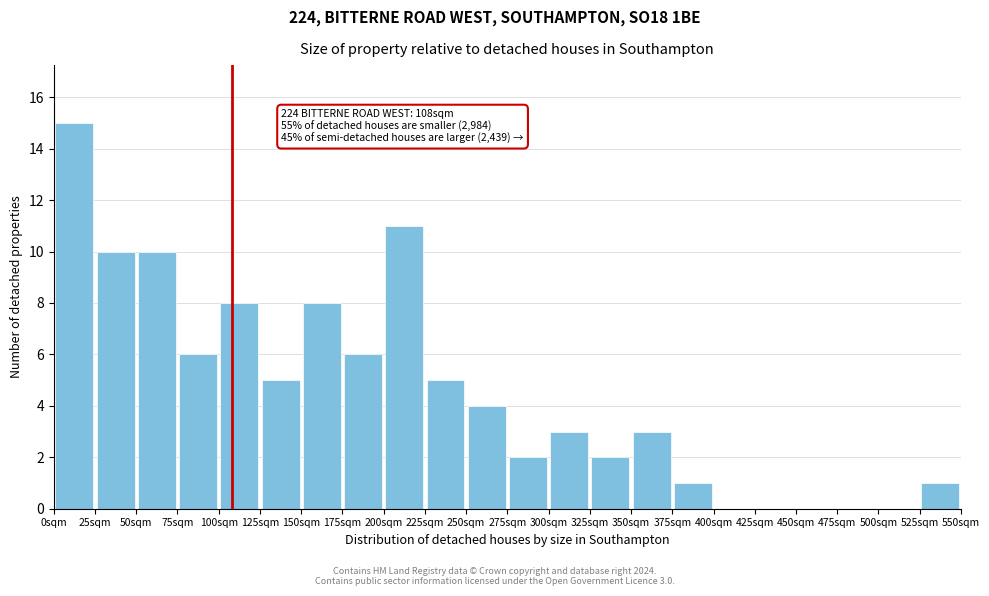

Over which range of the x-axis is the bar tallest?

0 to 25